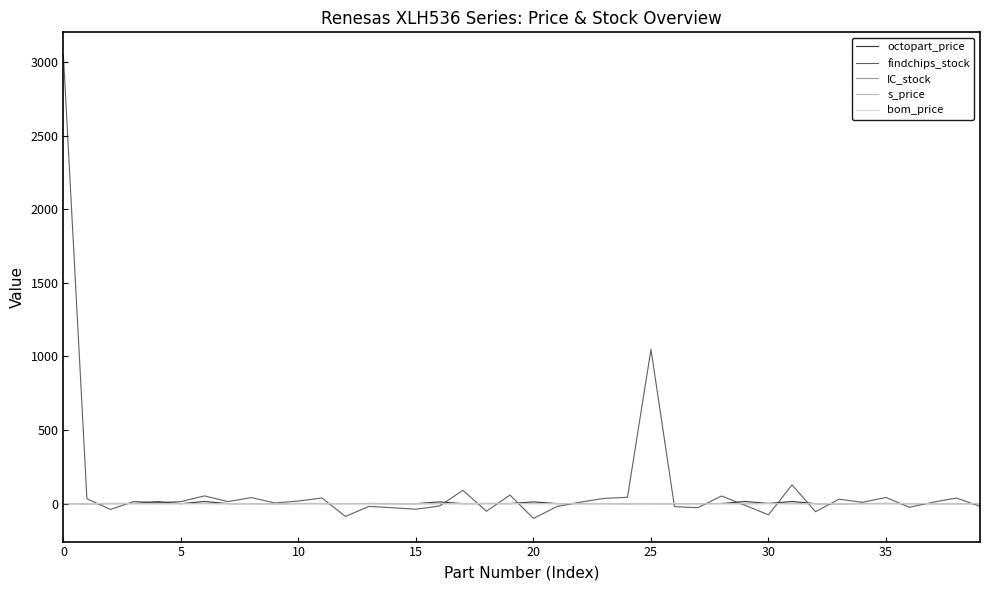

What is the difference between the maximum and minimum values in the findchips_stock series?

3145.6